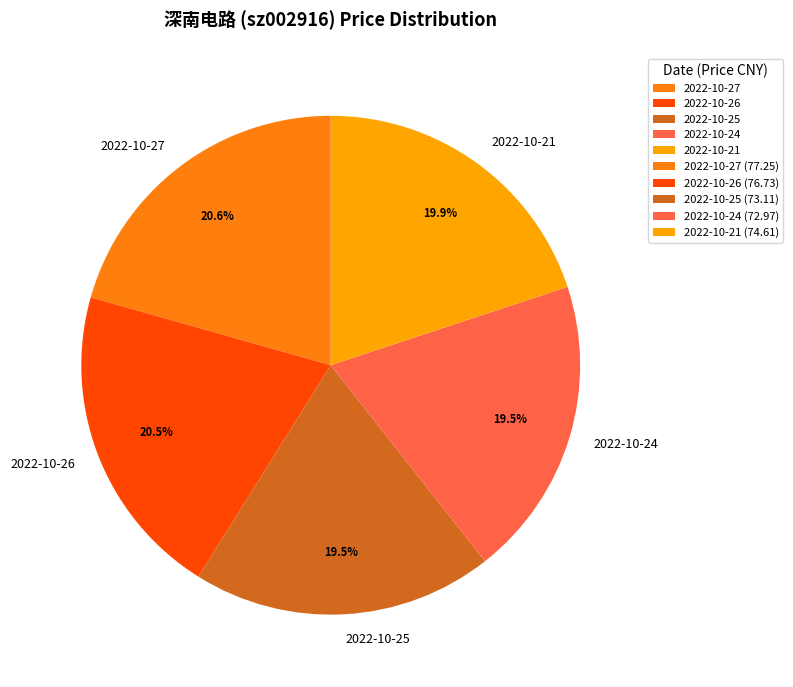

Does any single category account for the majority?

No